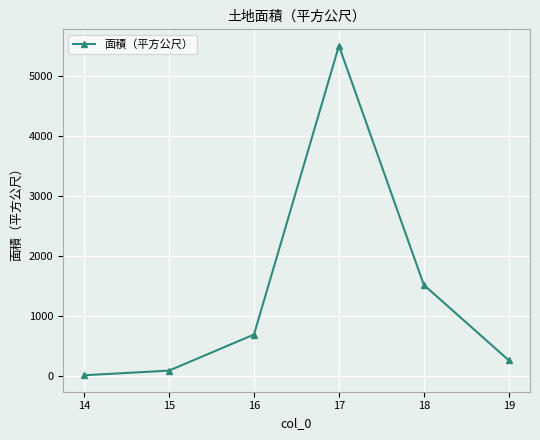

What is the difference between the second highest and minimum values?

1506.5